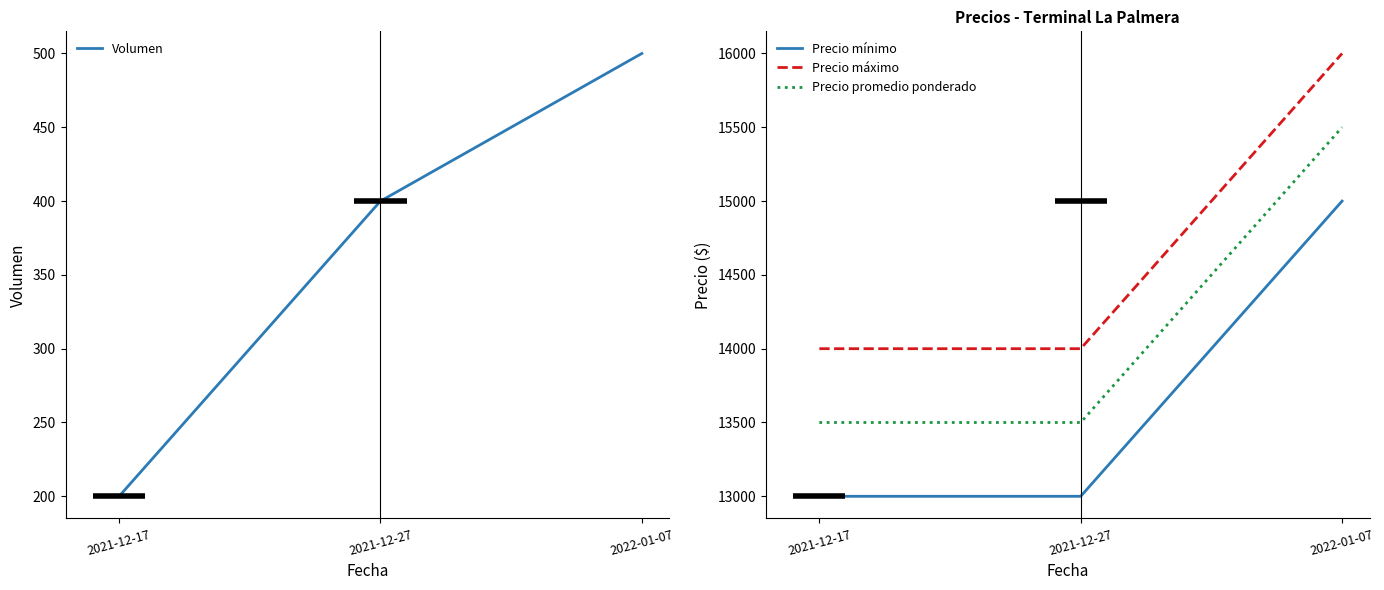

Count the Precio mínimo values in the range 13000 to 15000.

3